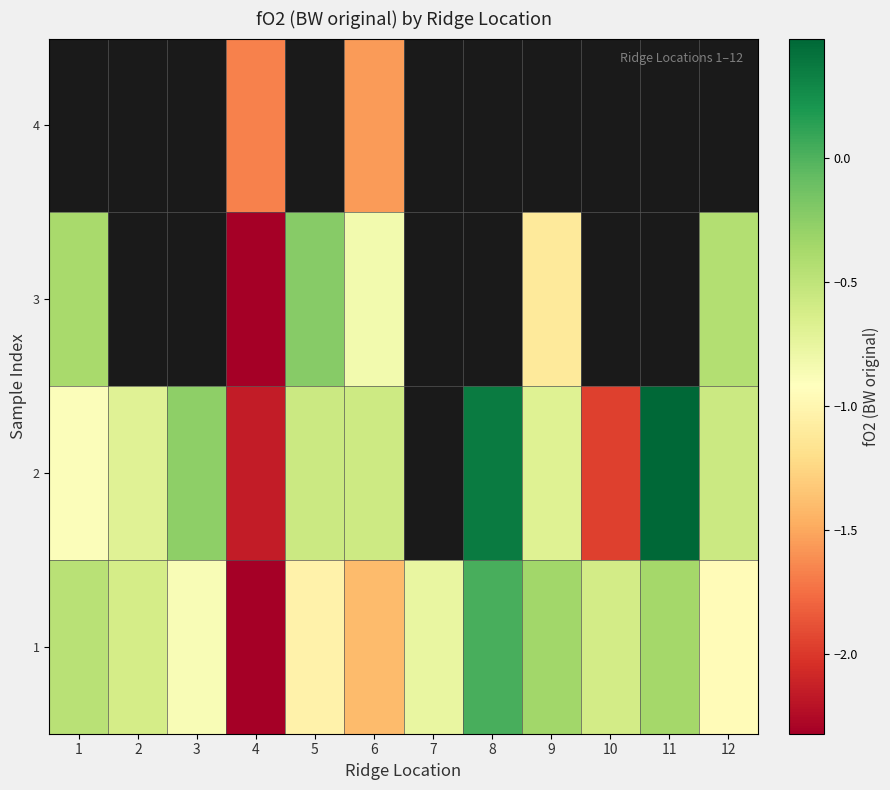

Which has a higher value, 8 or 9?

8